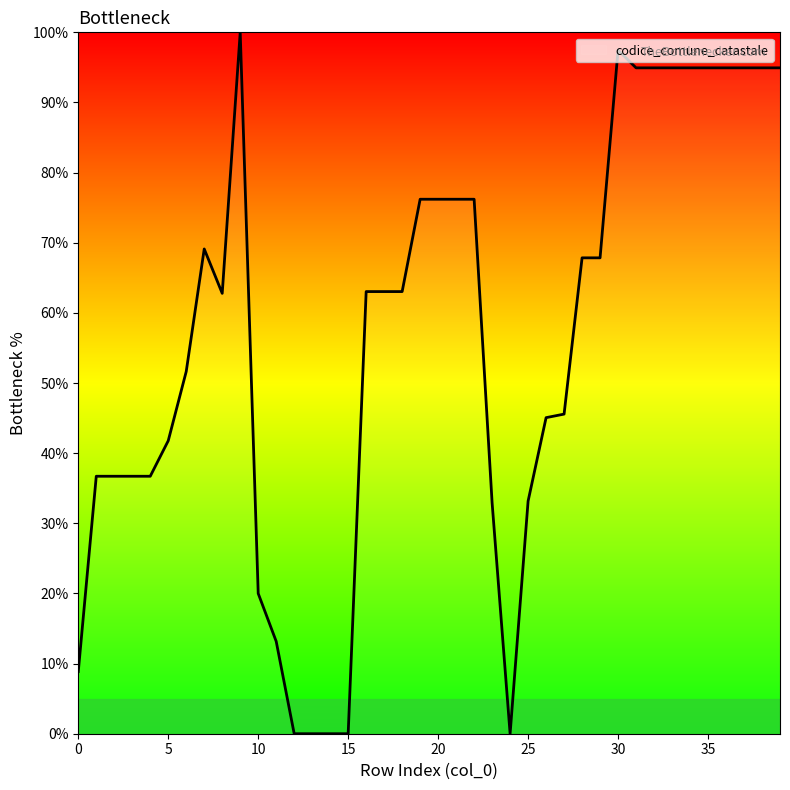

What is the difference between the maximum and minimum values?

100.0